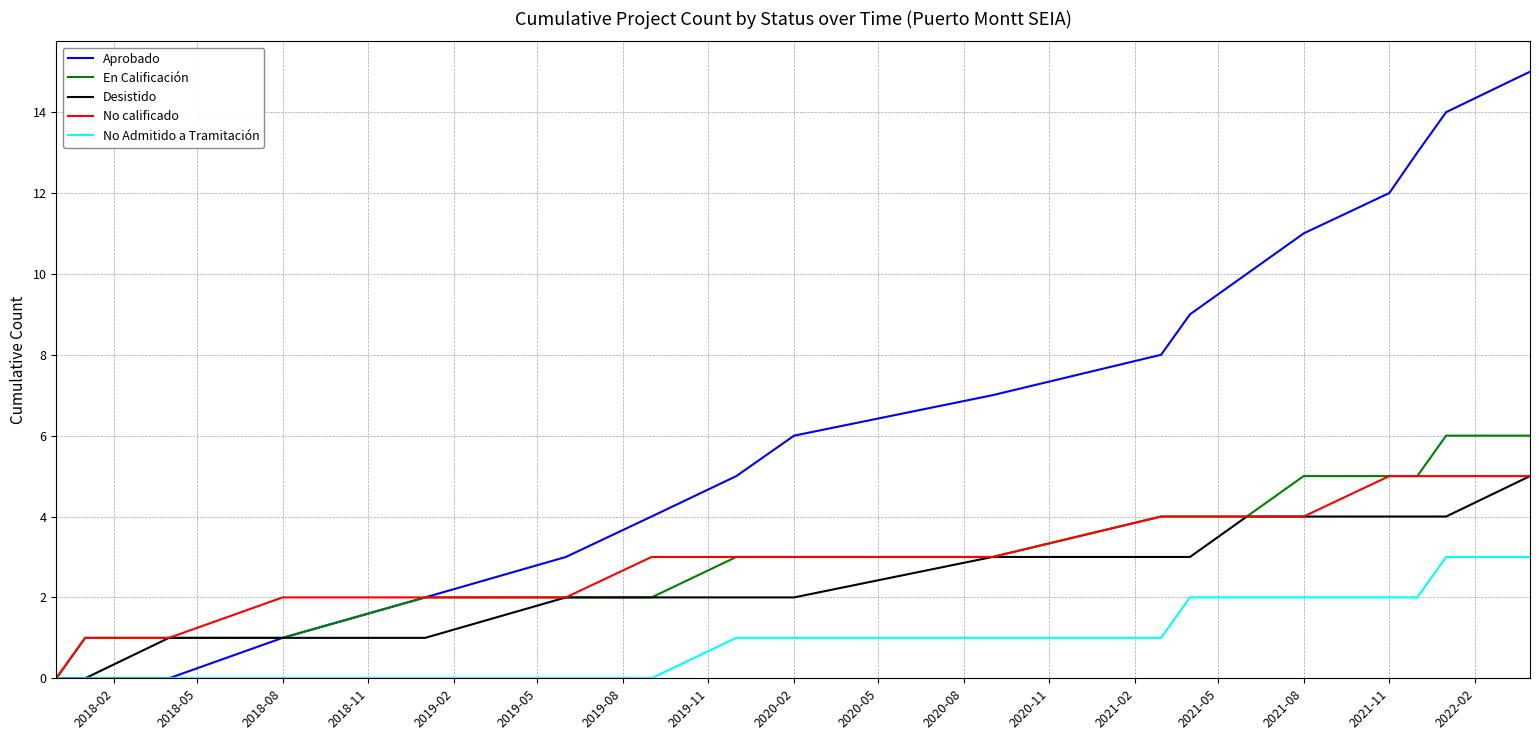

What is the greatest value displayed?

15